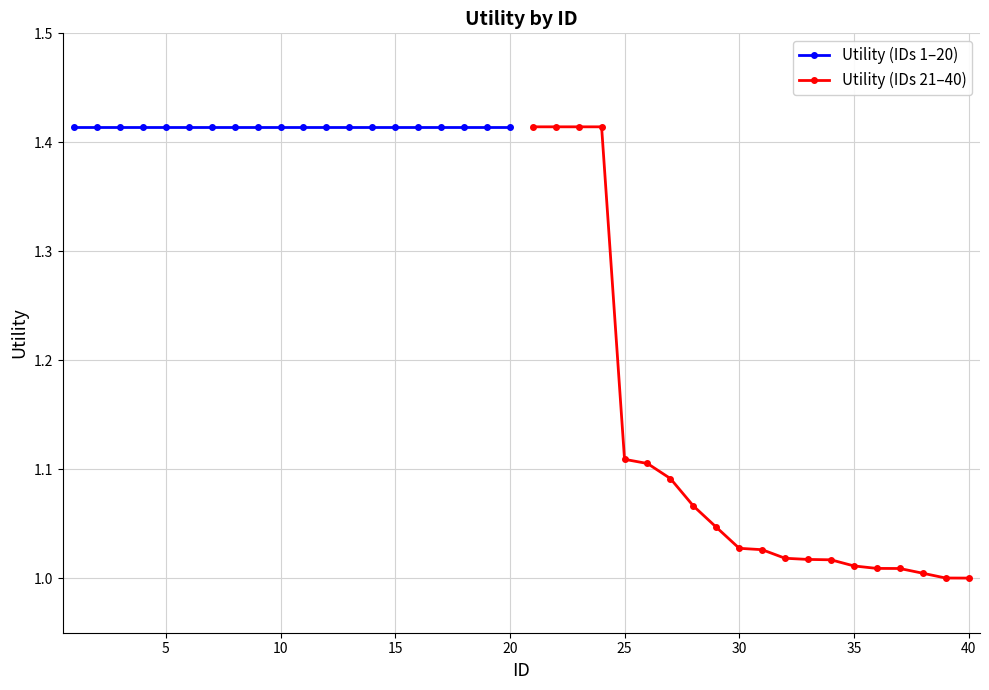

How many lines are shown in the chart?

2